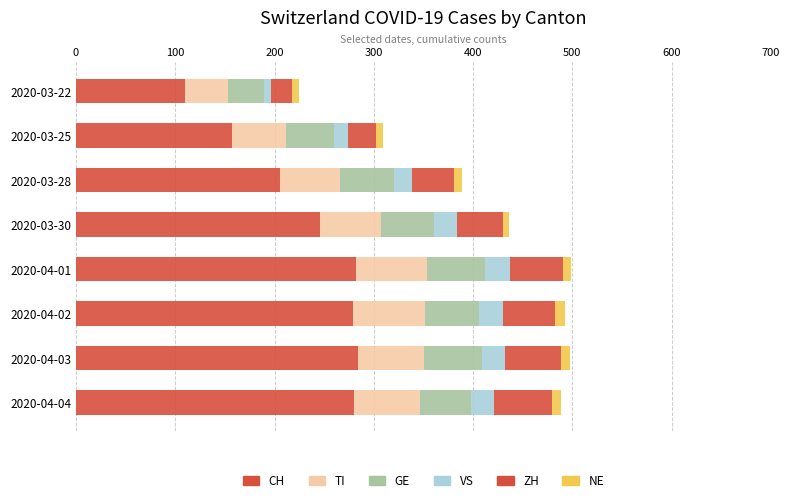

Count the number of data series in this chart.

6